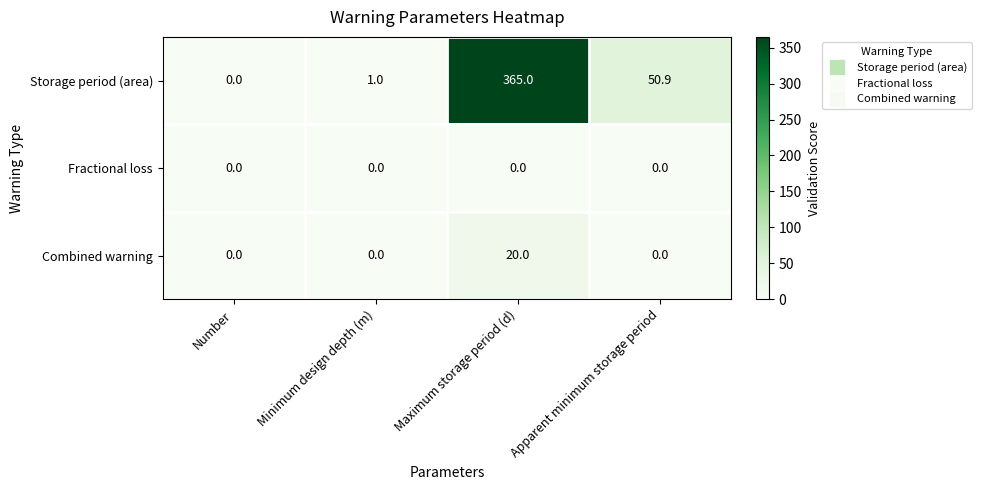

Reading left to right, list all the values displayed in this chart.

Storage period (area): 0.0	1.0	365.0	50.9
Fractional loss: 0.0	0.0	0.0	0.0
Combined warning: 0.0	0.0	20.0	0.0